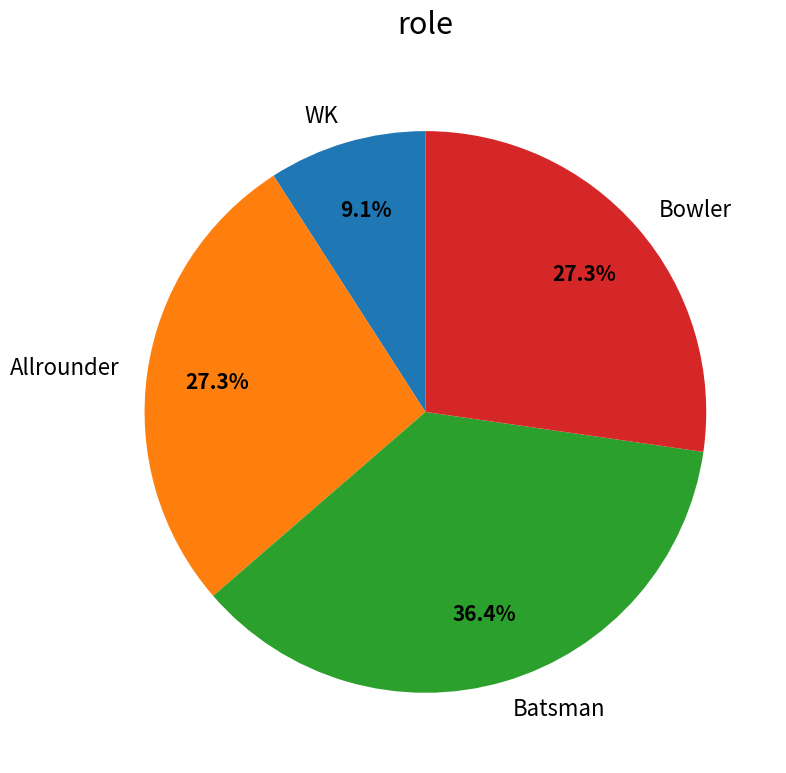

Count the number of slices in the pie.

4